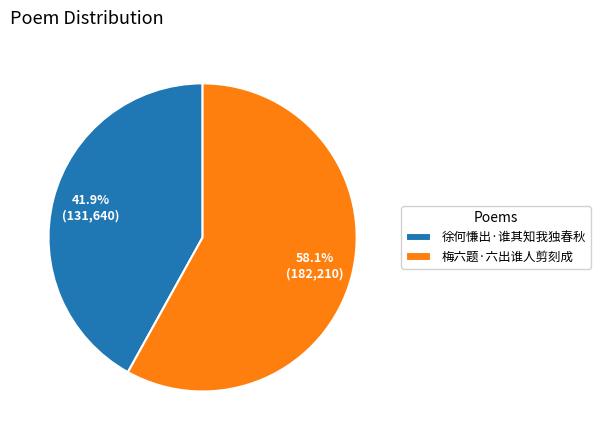

What is the largest slice in the pie chart?

梅六题·六出谁人剪刻成